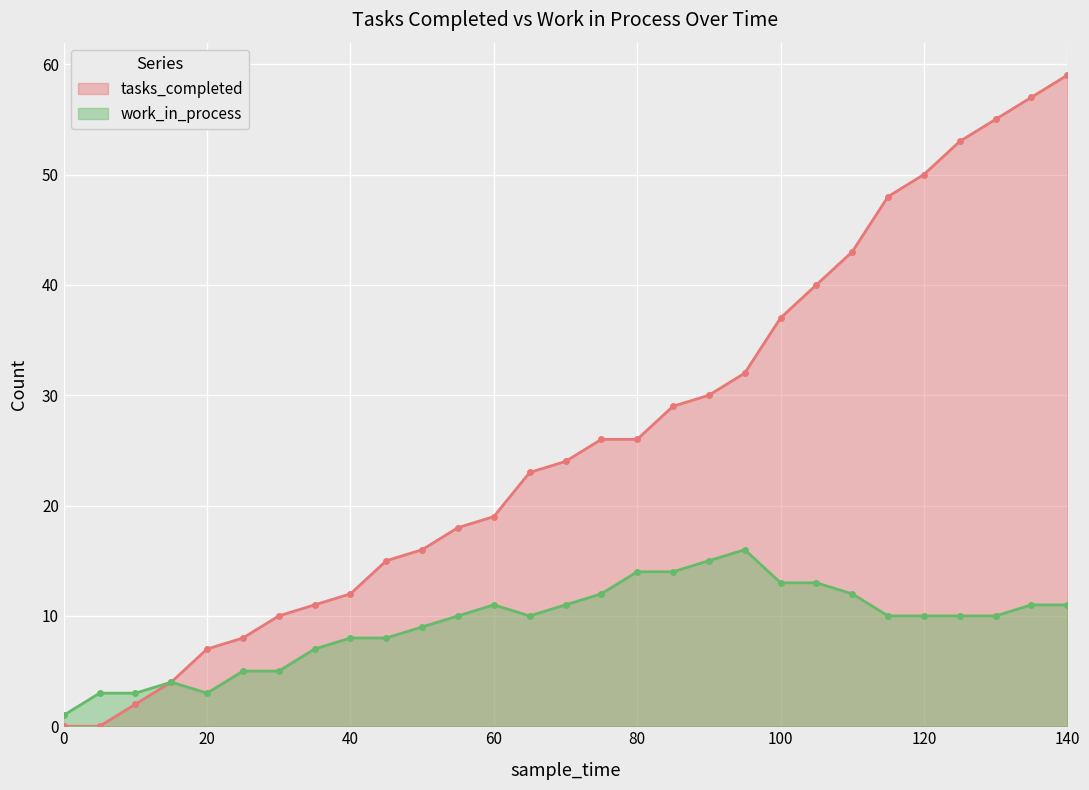

Reading left to right, extract all data points from this chart.

tasks_completed: 0	0	2	4	7	8	10	11	12	15	16	18	19	23	24	26	26	29	30	32	37	40	43	48	50	53	55	57	59
work_in_process: 1	3	3	4	3	5	5	7	8	8	9	10	11	10	11	12	14	14	15	16	13	13	12	10	10	10	10	11	11